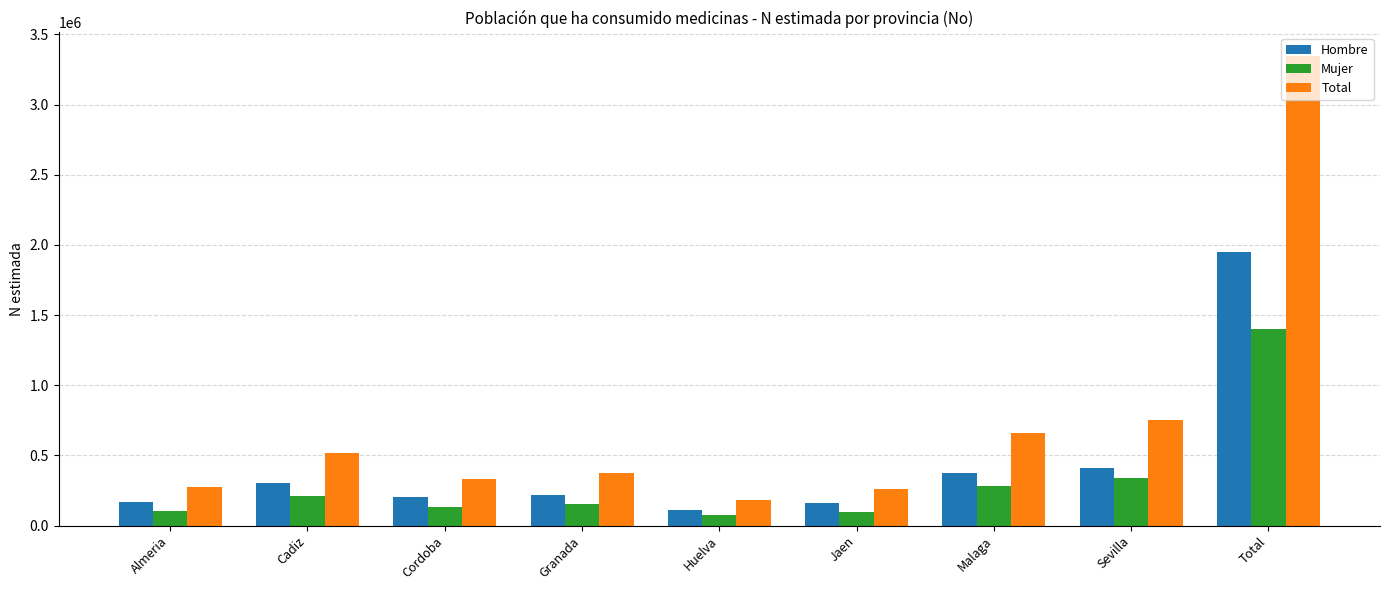

Rank the series by their average value, from highest to lowest.

Total, Hombre, Mujer